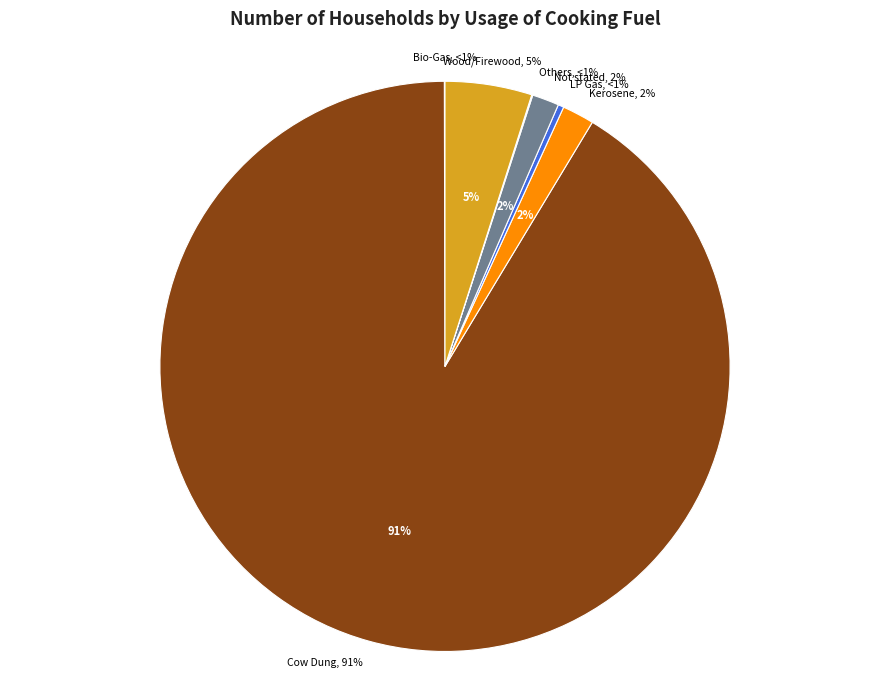

How many segments does this pie chart have?

7